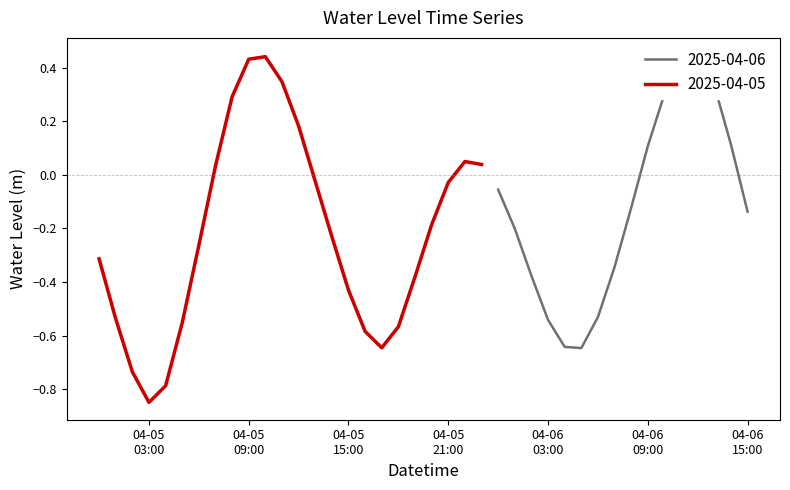

Is it true that the value at 2025-04-05 05:00:00 is -0.1?

False